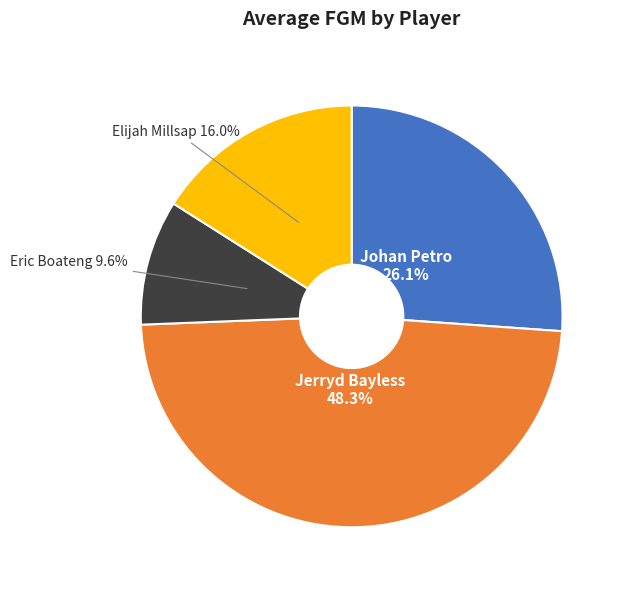

Does any single category account for the majority?

No